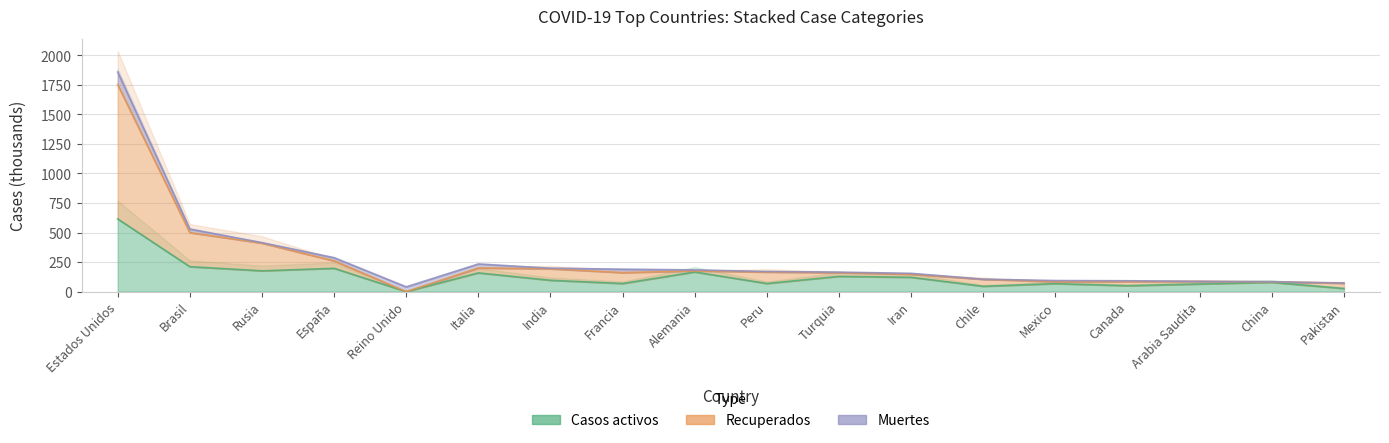

At how many categories does at least one series exceed 1388?

1